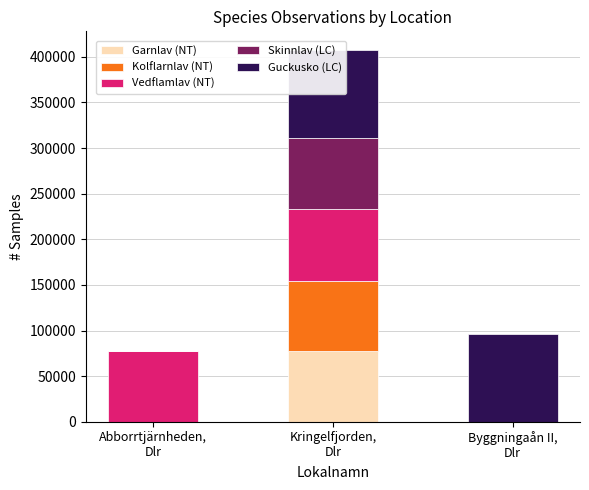

How many groups of bars are there?

3